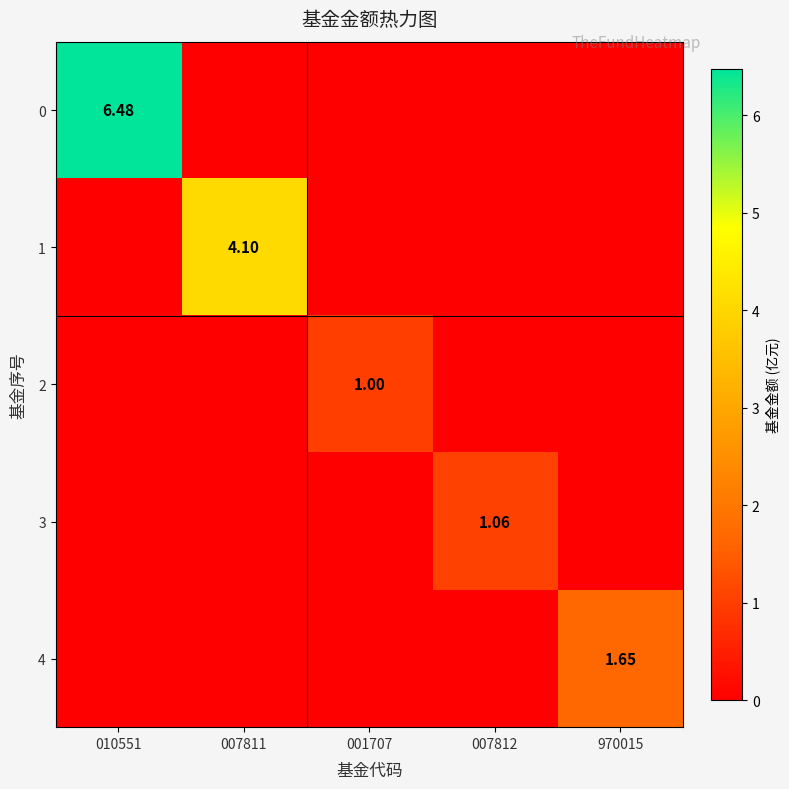

The value of 3 at 010551 is 0.4. True or false?

False